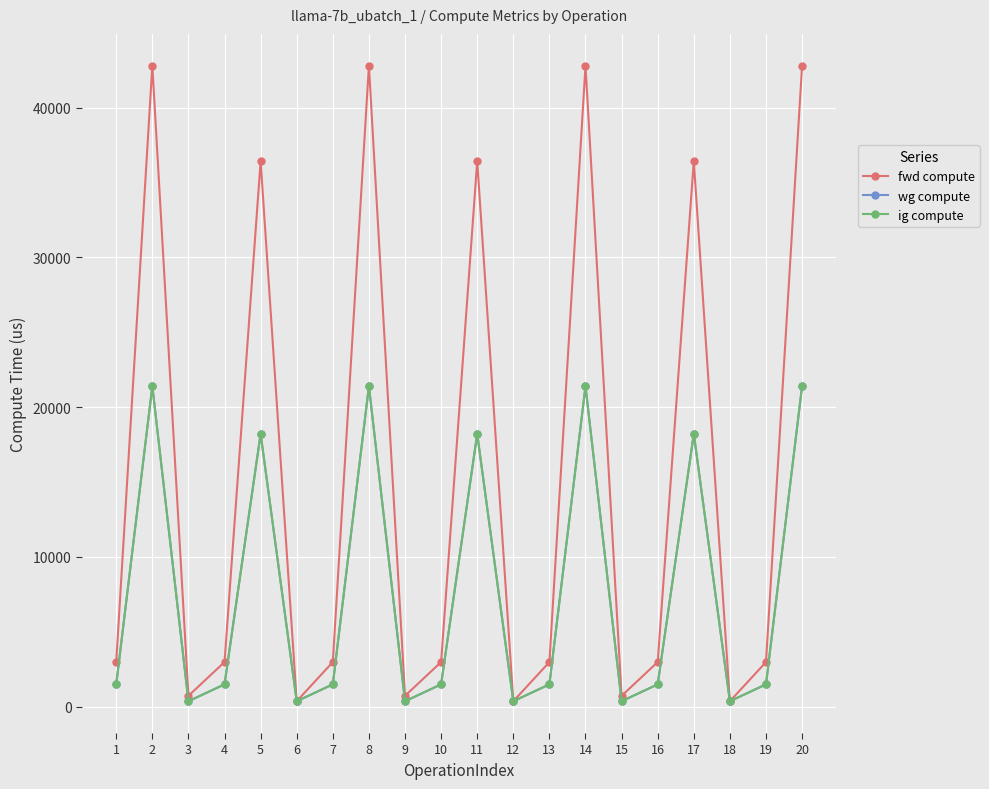

What is the difference between the highest and lowest values at 9?

361.3